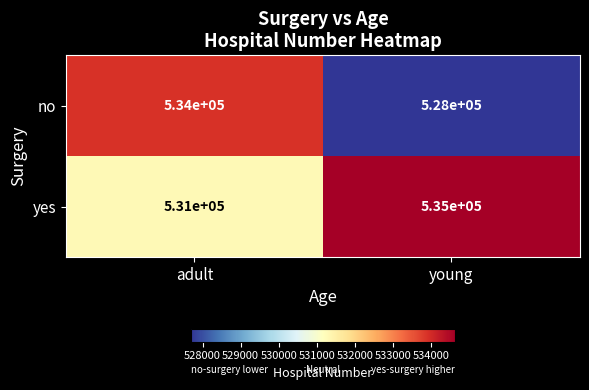

What is the total value across all series at young?

1063000